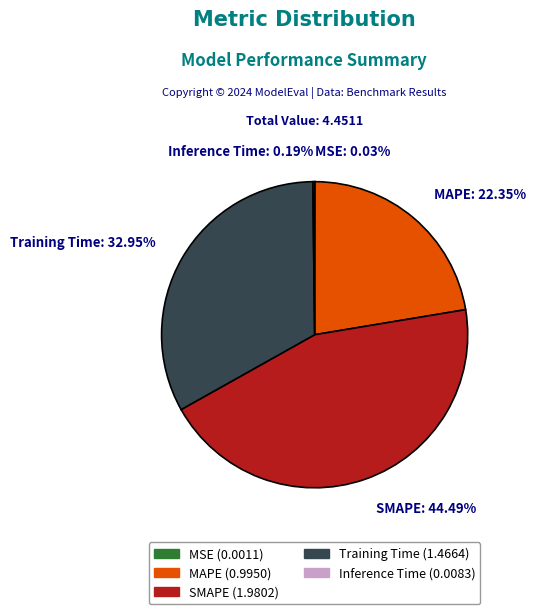

Does SMAPE account for over 50% of the chart?

No